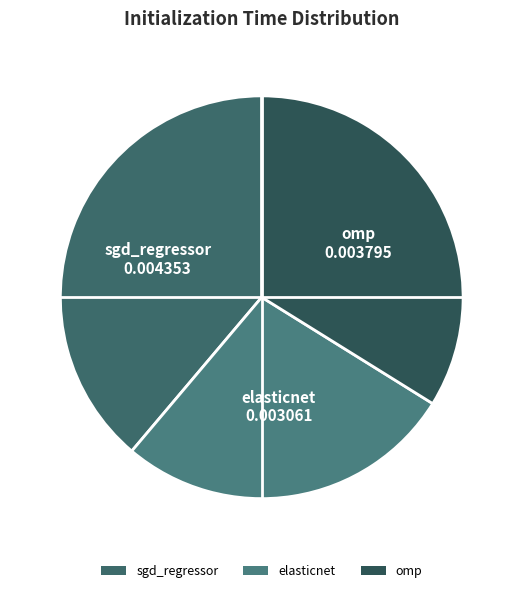

Which has a higher value, elasticnet or omp?

omp